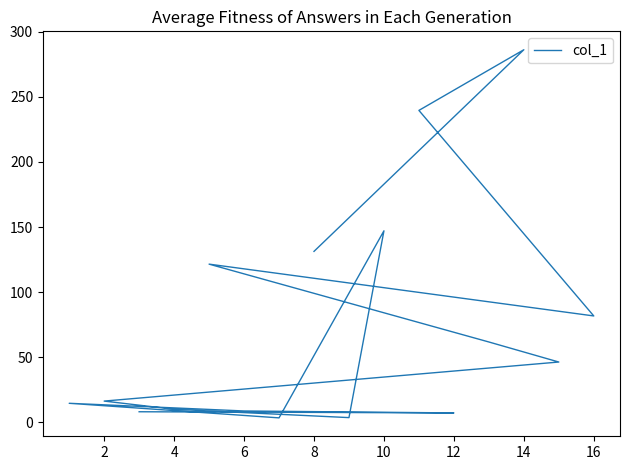

Where is the data nearest to the value 144?

10